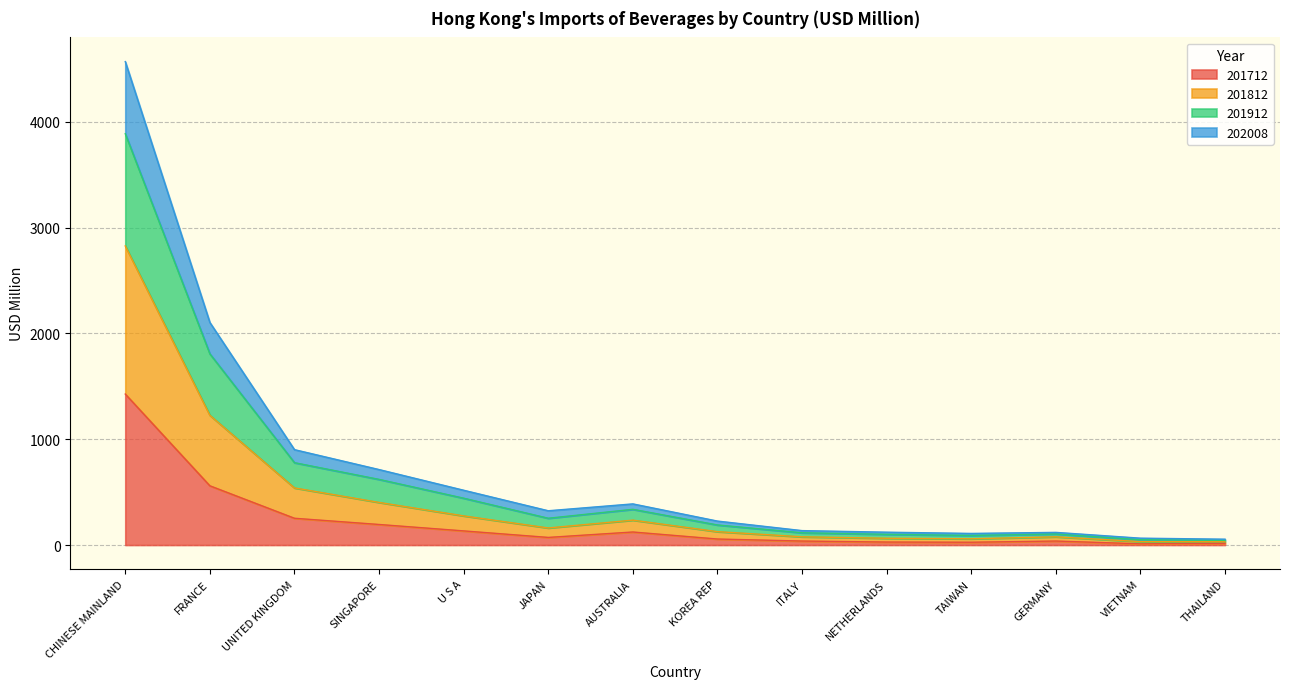

Which category has the lowest value in the 201812 series?

THAILAND